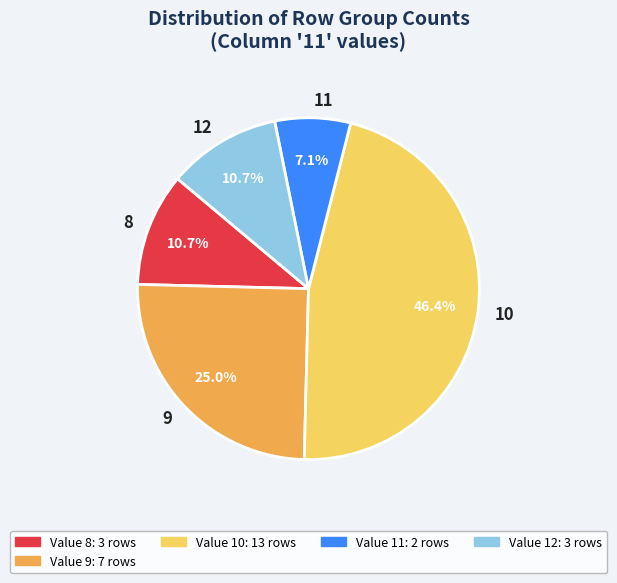

What is the largest slice in the pie chart?

10